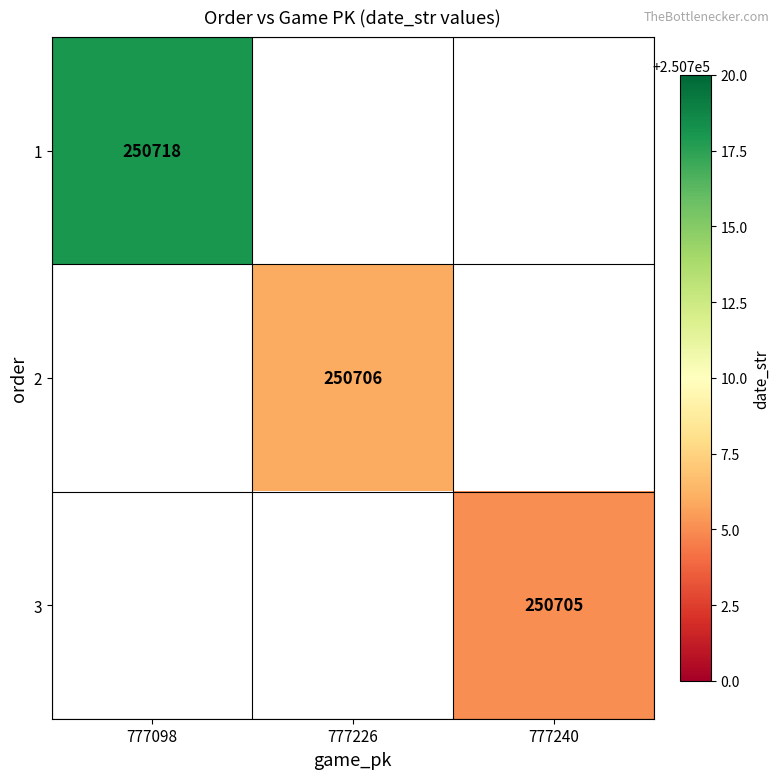

How many distinct data groups are displayed?

3